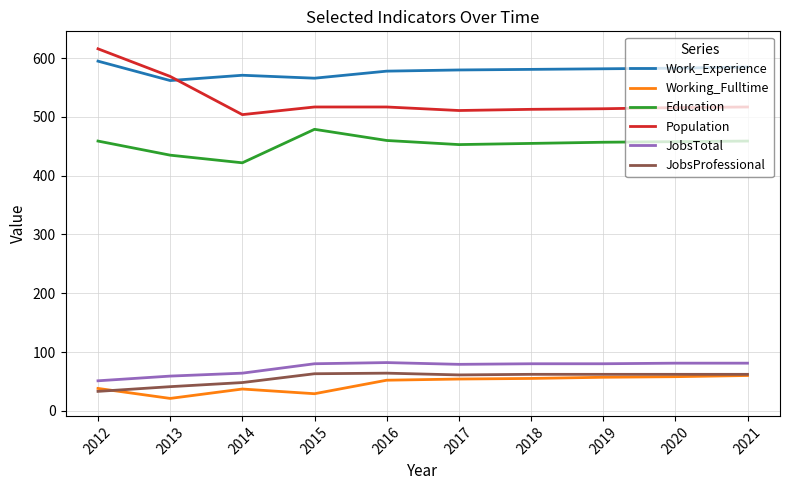

True or false: JobsProfessional and JobsTotal cross at least once.

False